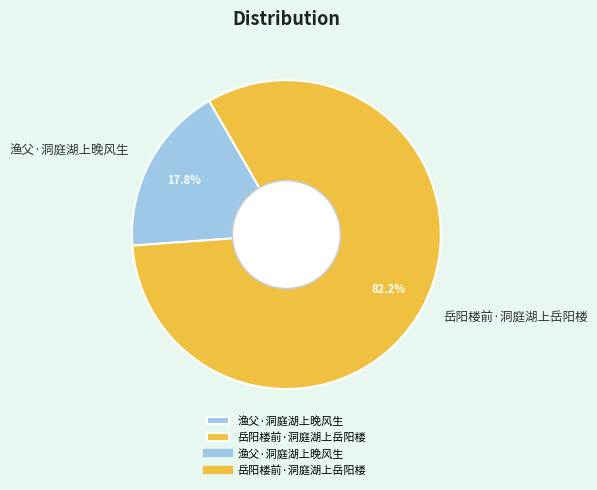

What percentage is the 岳阳楼前·洞庭湖上岳阳楼 slice, to the nearest percent?

82%